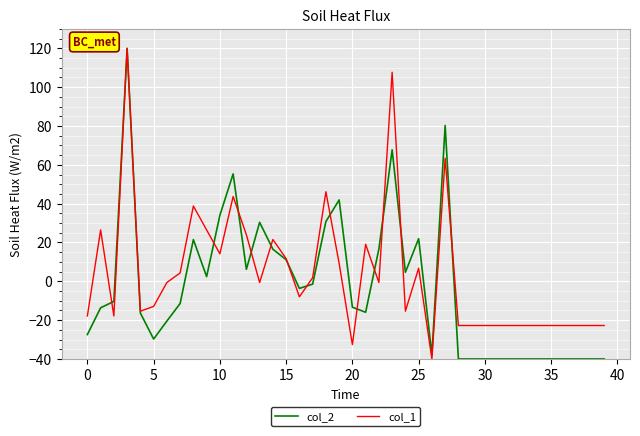

List the series in order of their overall mean, lowest first.

col_2, col_1